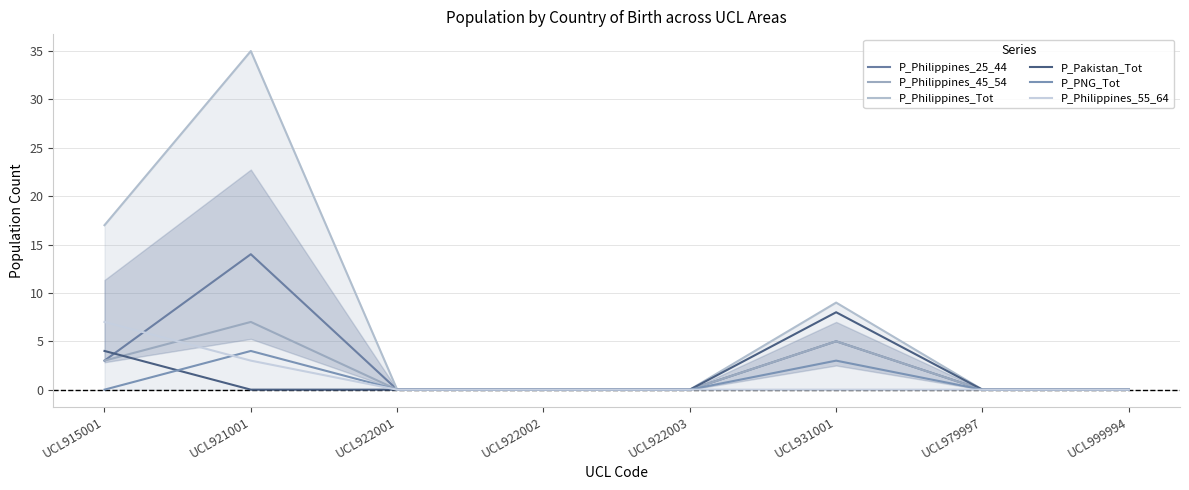

Reading left to right, list all the values displayed in this chart.

P_Philippines_25_44: UCL915001=3	UCL921001=14	UCL922001=0	UCL922002=0	UCL922003=0	UCL931001=5	UCL979997=0	UCL999994=0
P_Philippines_45_54: UCL915001=3	UCL921001=7	UCL922001=0	UCL922002=0	UCL922003=0	UCL931001=5	UCL979997=0	UCL999994=0
P_Philippines_Tot: UCL915001=17	UCL921001=35	UCL922001=0	UCL922002=0	UCL922003=0	UCL931001=9	UCL979997=0	UCL999994=0
P_Pakistan_Tot: UCL915001=4	UCL921001=0	UCL922001=0	UCL922002=0	UCL922003=0	UCL931001=8	UCL979997=0	UCL999994=0
P_PNG_Tot: UCL915001=0	UCL921001=4	UCL922001=0	UCL922002=0	UCL922003=0	UCL931001=3	UCL979997=0	UCL999994=0
P_Philippines_55_64: UCL915001=7	UCL921001=3	UCL922001=0	UCL922002=0	UCL922003=0	UCL931001=0	UCL979997=0	UCL999994=0